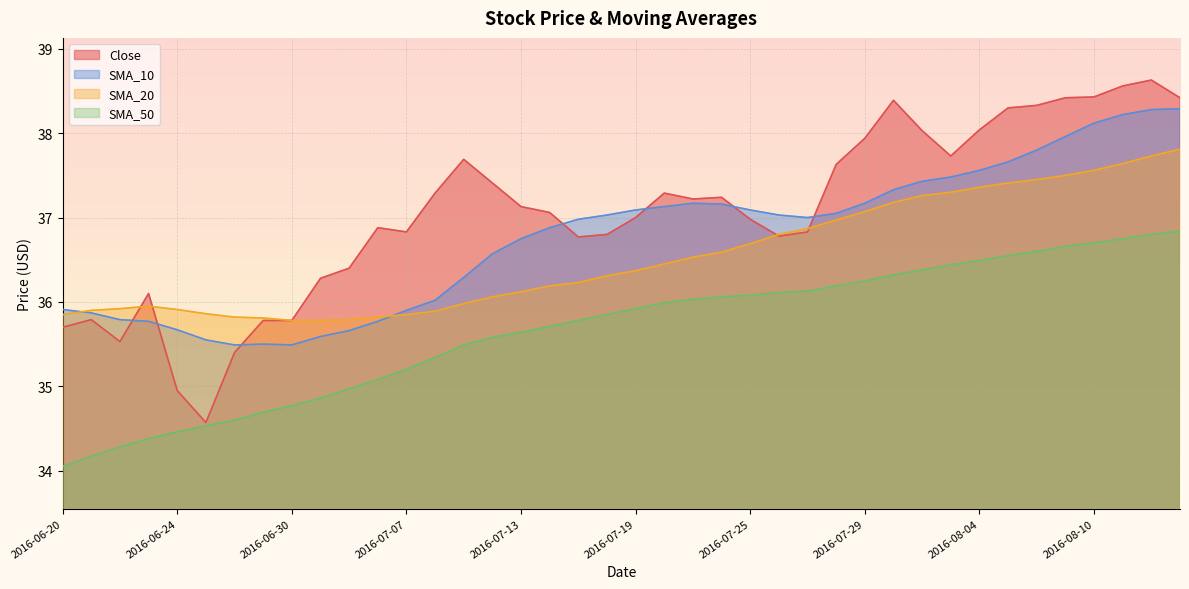

What is the highest value of the SMA_50 series?

36.8